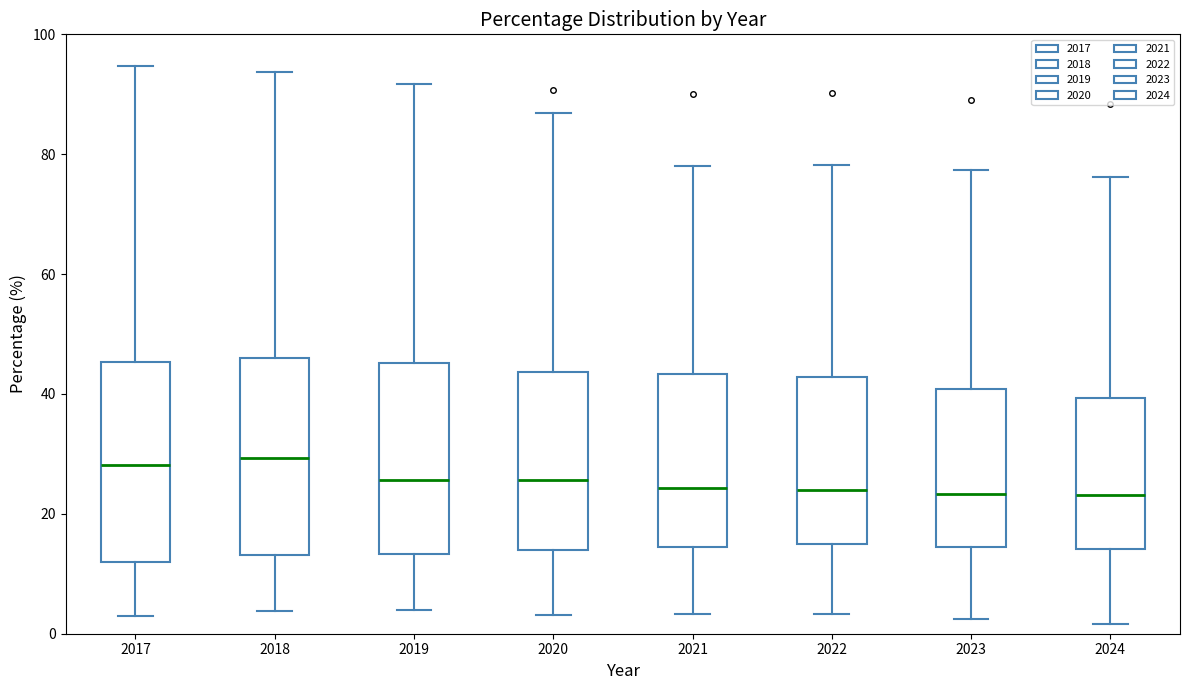

Reading left to right, transcribe this box plot: for each box, give where its median line is, the range the box spans, and where its two whiskers end, as read against the y-axis. The values are not printed on the chart, so give them approximately, as read against the axis.

2017: median 28, box 12 to 46, whiskers 2 to 94
2018: median 30, box 14 to 46, whiskers 4 to 94
2019: median 26, box 14 to 46, whiskers 4 to 92
2020: median 26, box 14 to 44, whiskers 4 to 86
2021: median 24, box 14 to 44, whiskers 4 to 78
2022: median 24, box 14 to 42, whiskers 4 to 78
2023: median 24, box 14 to 40, whiskers 2 to 78
2024: median 24, box 14 to 40, whiskers 2 to 76